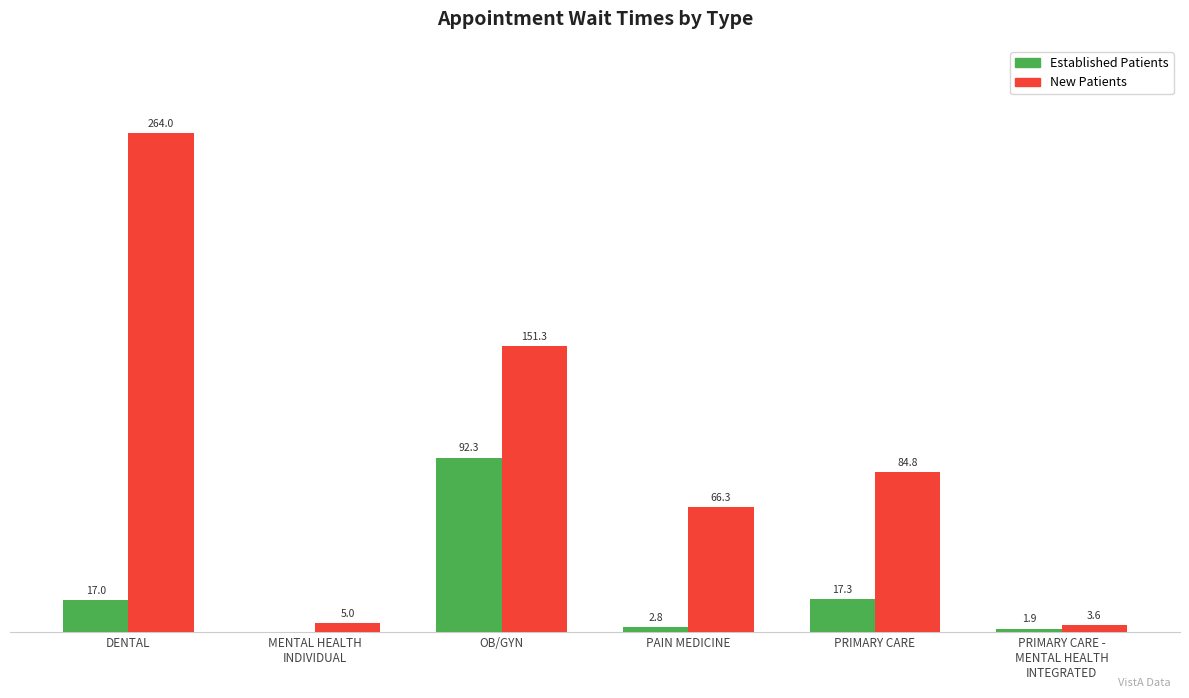

At which category does the chart reach its peak across all series?

DENTAL